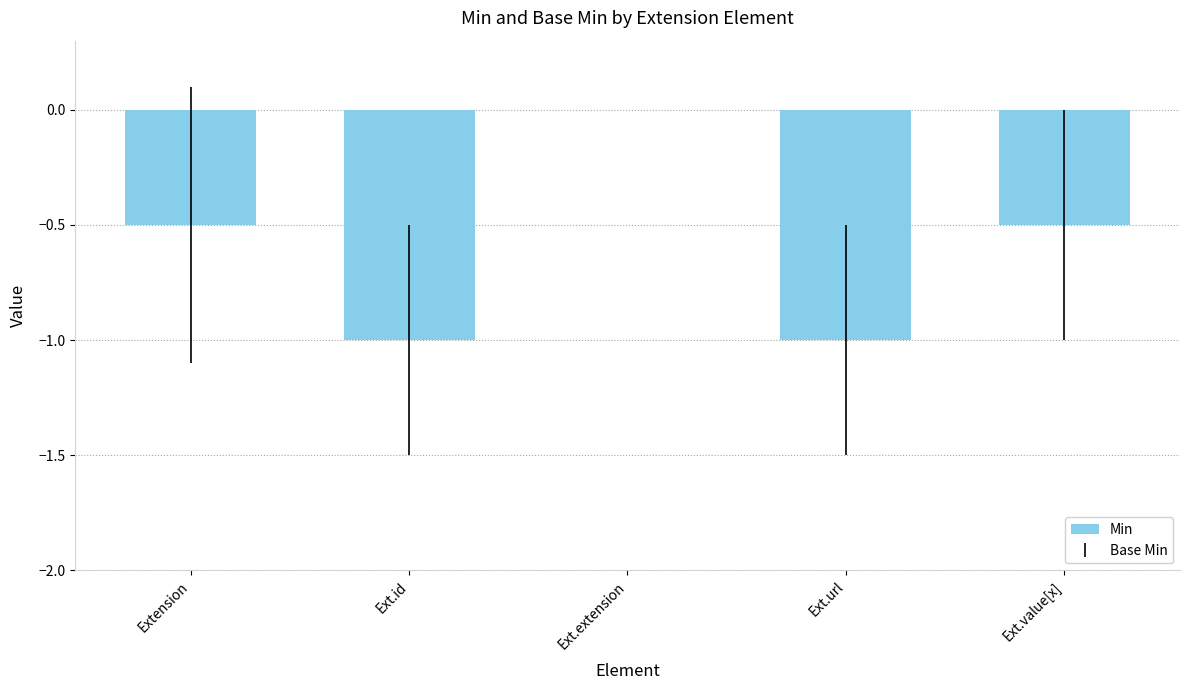

What is the change in value from Ext.id to Ext.value[x]?

+0.5